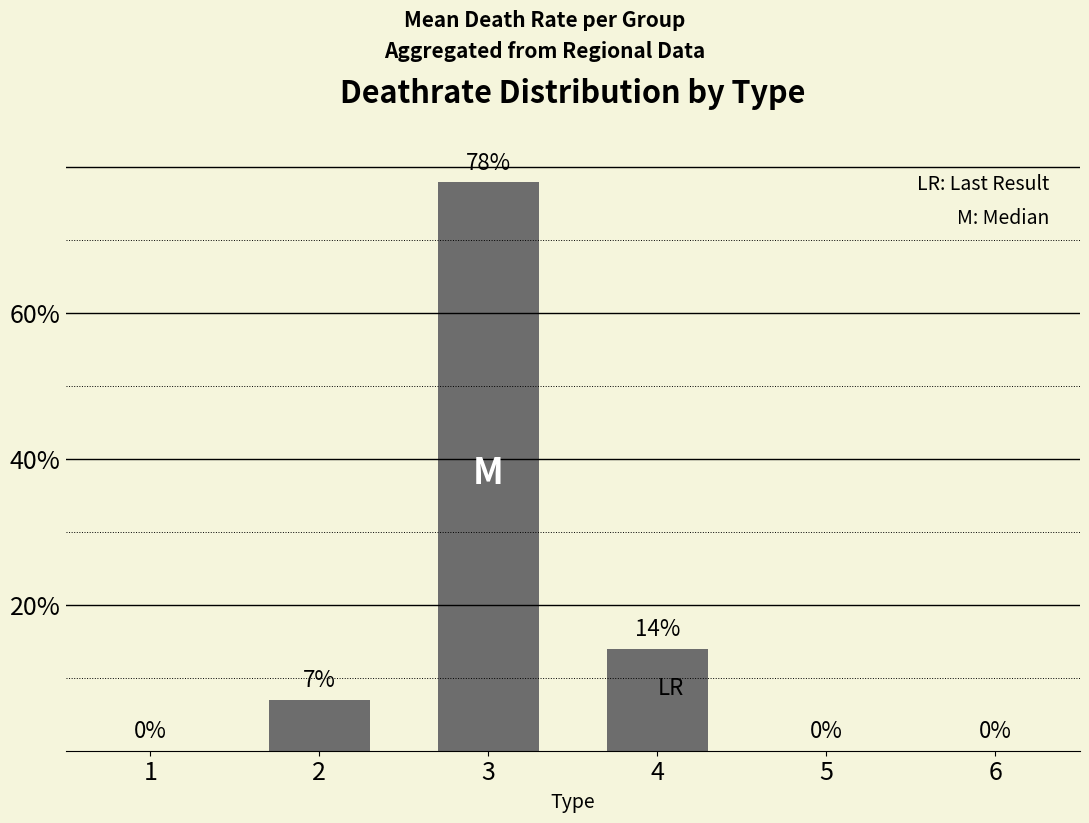

How many positive values are there?

3